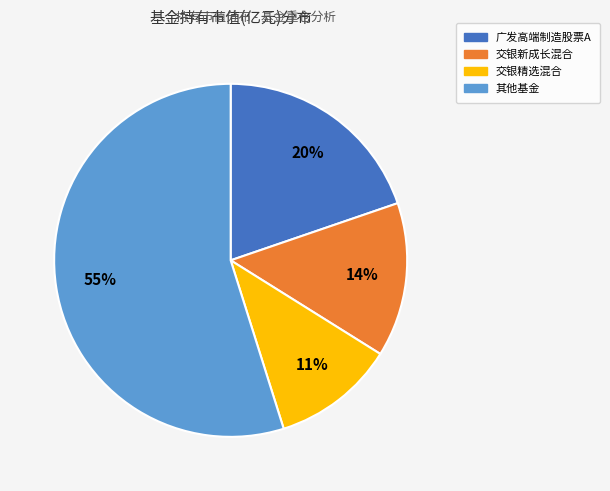

To the nearest percent, what is the average slice percentage?

25%